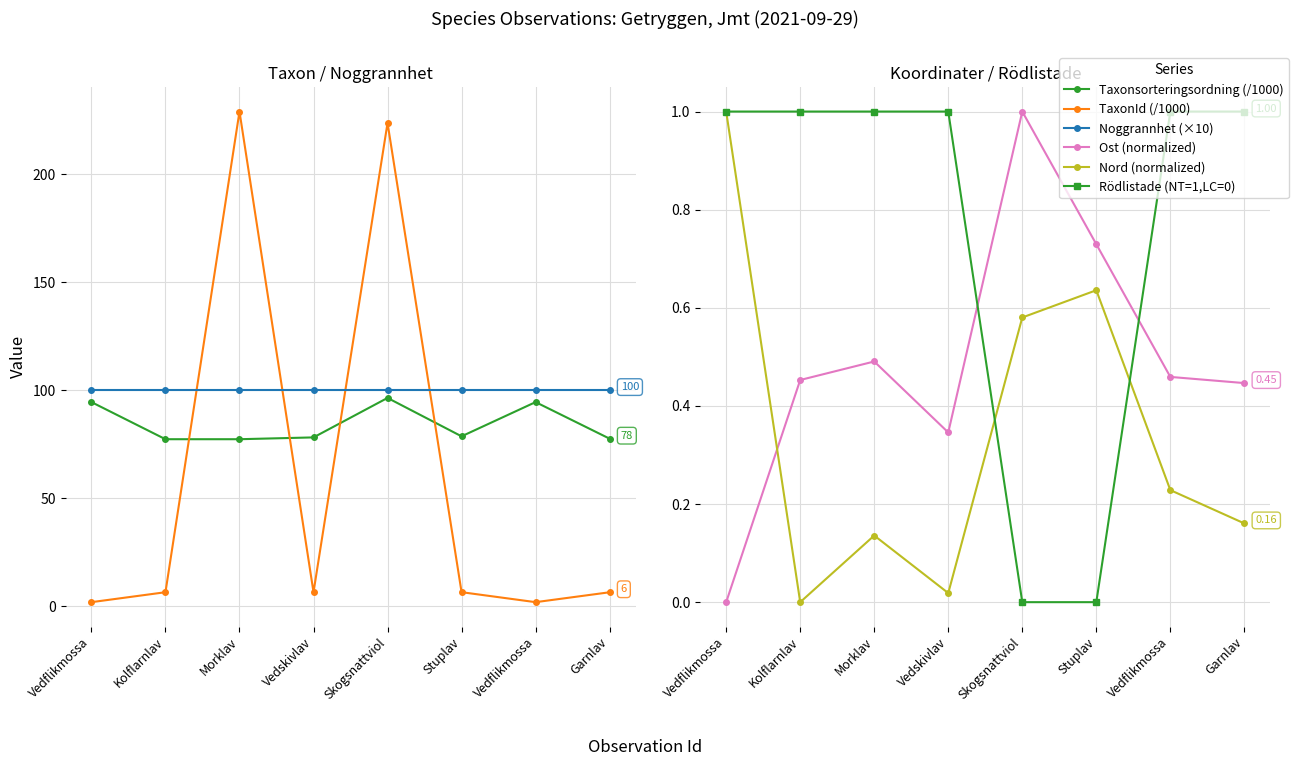

Reading left to right, transcribe all the data shown in this chart.

Taxonsorteringsordning (/1000): Vedflikmossa=94.4	Kolflarnlav=77.3	Morklav=77.3	Vedskivlav=78.1	Skogsnattviol=96.4	Stuplav=78.6	Vedflikmossa=94.4	Garnlav=77.5
TaxonId (/1000): Vedflikmossa=1.8	Kolflarnlav=6.4	Morklav=228.9	Vedskivlav=6.5	Skogsnattviol=223.6	Stuplav=6.5	Vedflikmossa=1.8	Garnlav=6.4
Noggrannhet (×10): Vedflikmossa=100.0	Kolflarnlav=100.0	Morklav=100.0	Vedskivlav=100.0	Skogsnattviol=100.0	Stuplav=100.0	Vedflikmossa=100.0	Garnlav=100.0
Ost (normalized): Vedflikmossa=0.0	Kolflarnlav=0.5	Morklav=0.5	Vedskivlav=0.3	Skogsnattviol=1.0	Stuplav=0.7	Vedflikmossa=0.5	Garnlav=0.4
Nord (normalized): Vedflikmossa=1.0	Kolflarnlav=0.0	Morklav=0.1	Vedskivlav=0.0	Skogsnattviol=0.6	Stuplav=0.6	Vedflikmossa=0.2	Garnlav=0.2
Rödlistade (NT=1,LC=0): Vedflikmossa=1.0	Kolflarnlav=1.0	Morklav=1.0	Vedskivlav=1.0	Skogsnattviol=0.0	Stuplav=0.0	Vedflikmossa=1.0	Garnlav=1.0